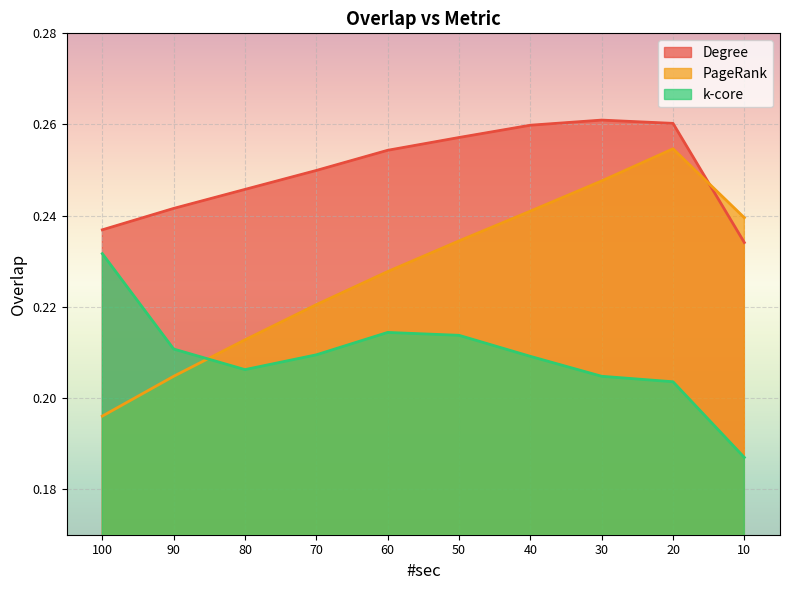

True or false: k-core has more than 2 points higher than both neighbors.

False